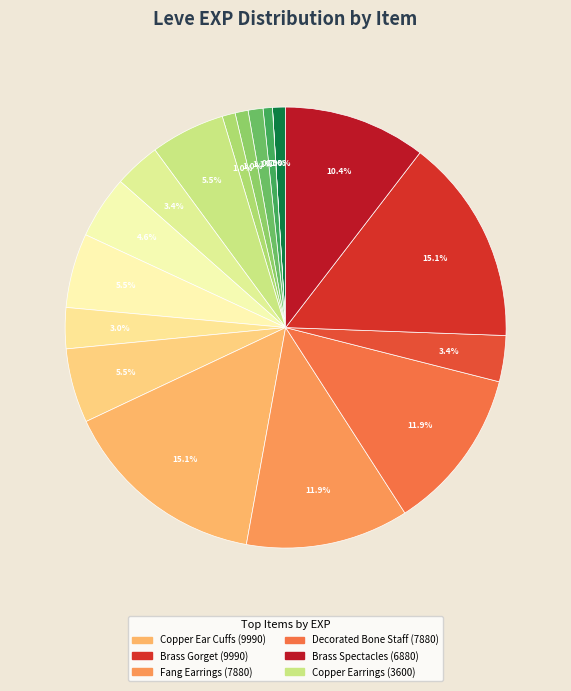

To the nearest percent, what is the average slice percentage?

6%